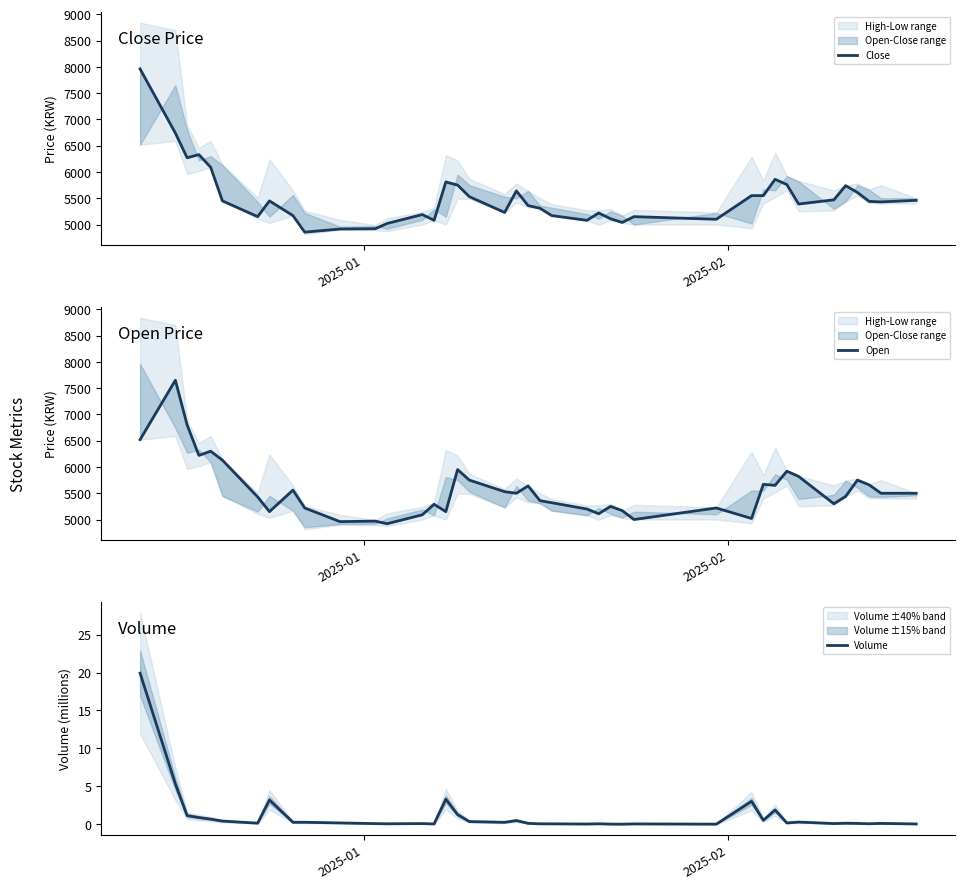

Is this an area chart (filled region under the line)?

No